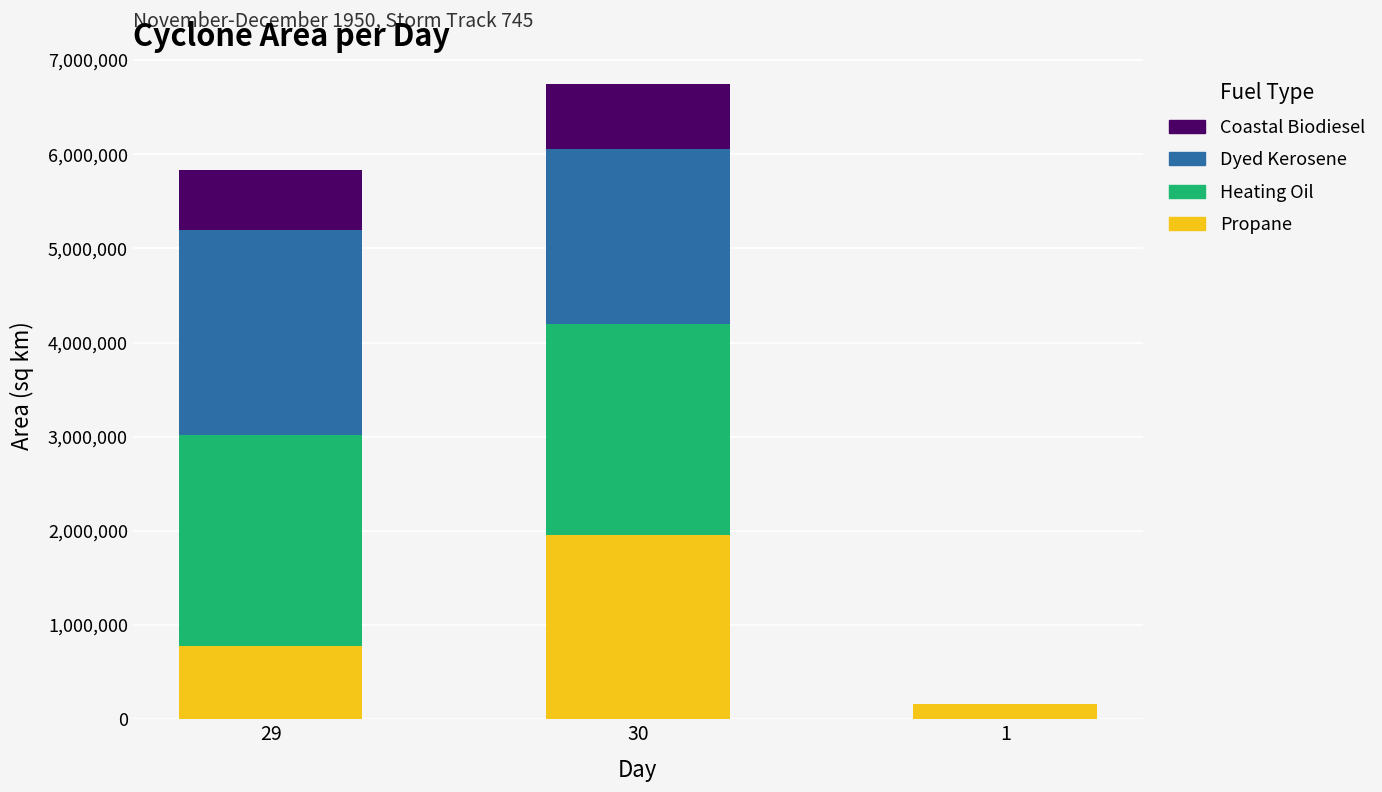

At which category is the sum across all series the highest?

30